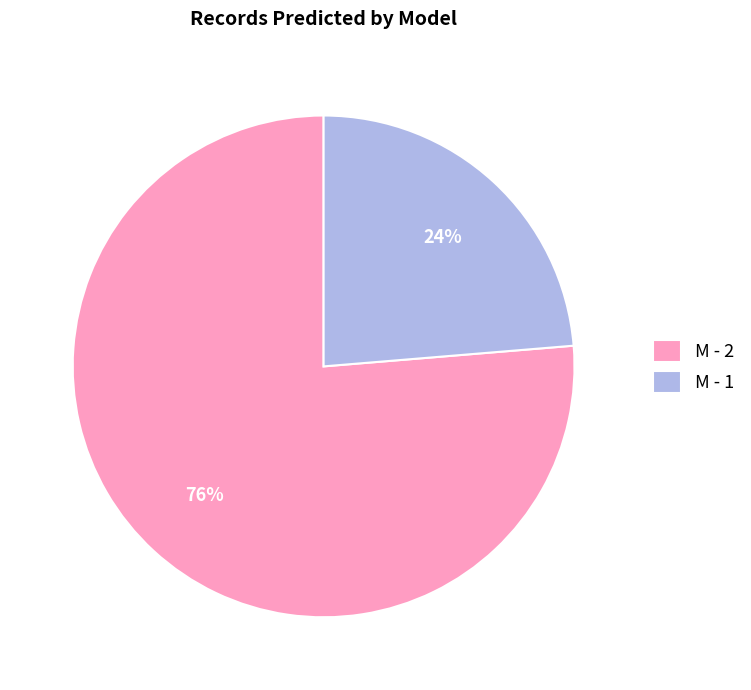

Do M - 2 and M - 1 together represent more than half of the pie?

Yes